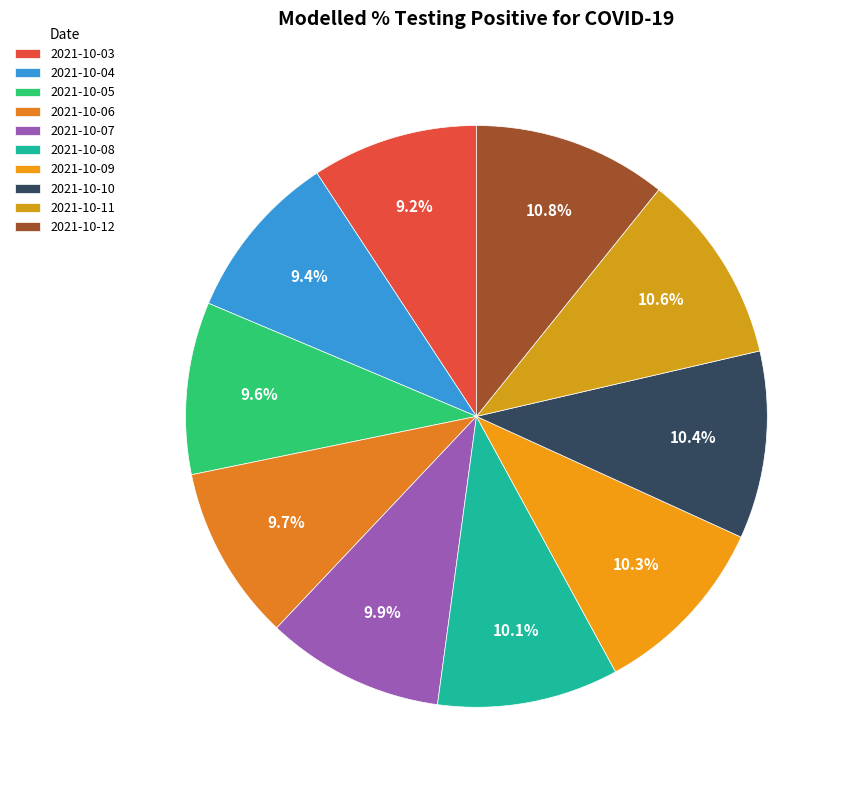

To the nearest percent, what is the difference between the largest and smallest slice percentages?

2%